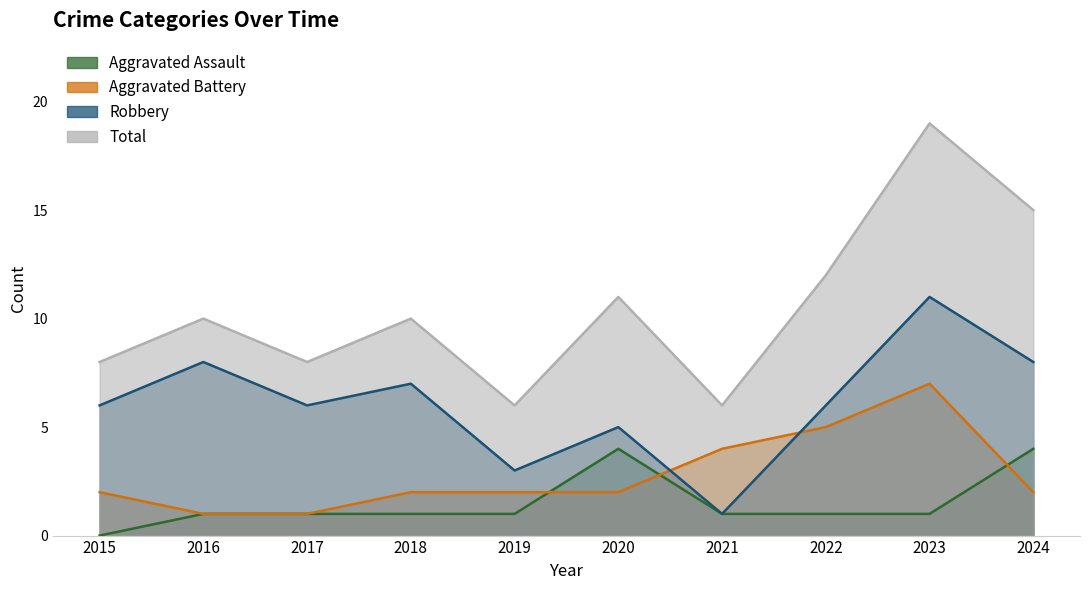

Is the value of Aggravated Assault at 2023 greater than the value of Total at 2018?

No